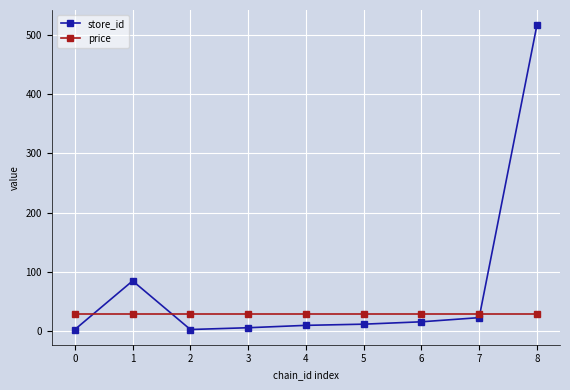

Is this an area chart (filled region under the line)?

No